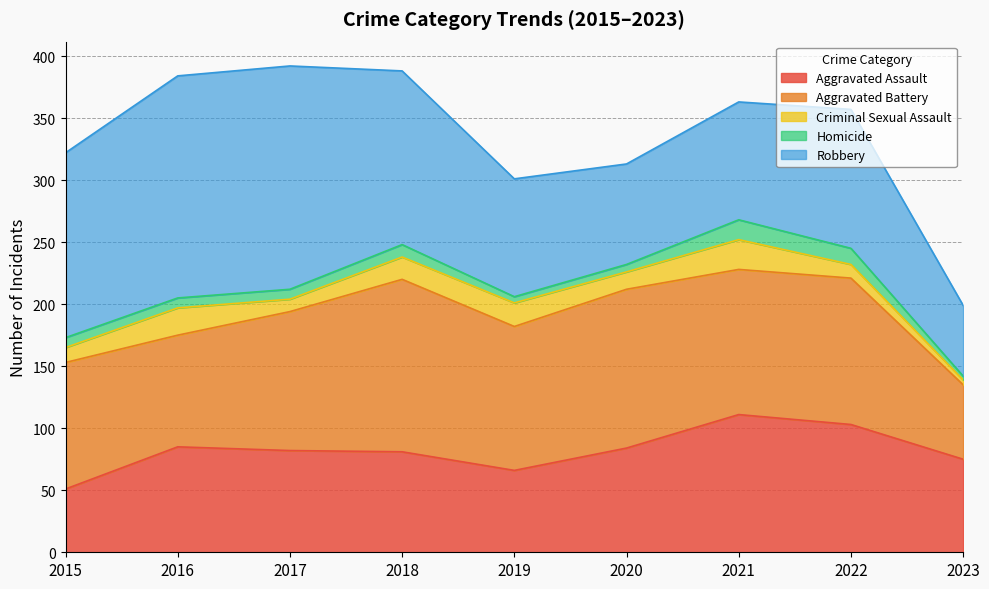

In Criminal Sexual Assault, how many points are higher than both neighbors (excluding endpoints)?

3